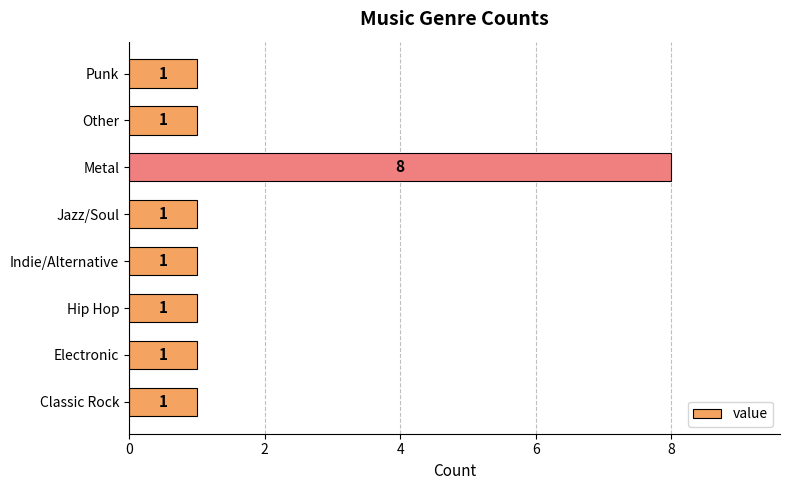

Count the number of values greater than 1.

1